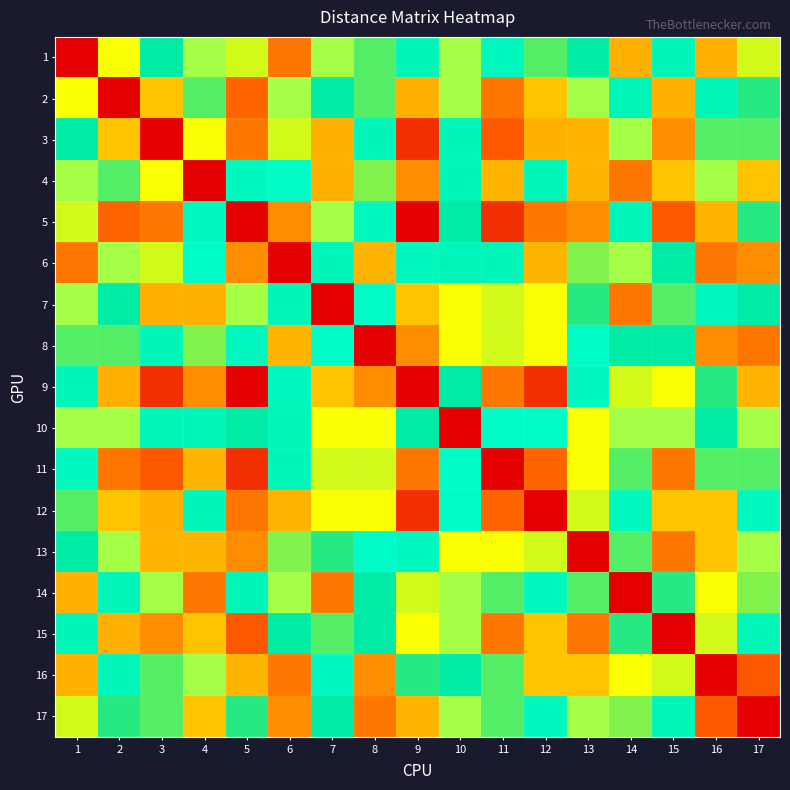

At which category is the sum across all series the highest?

9